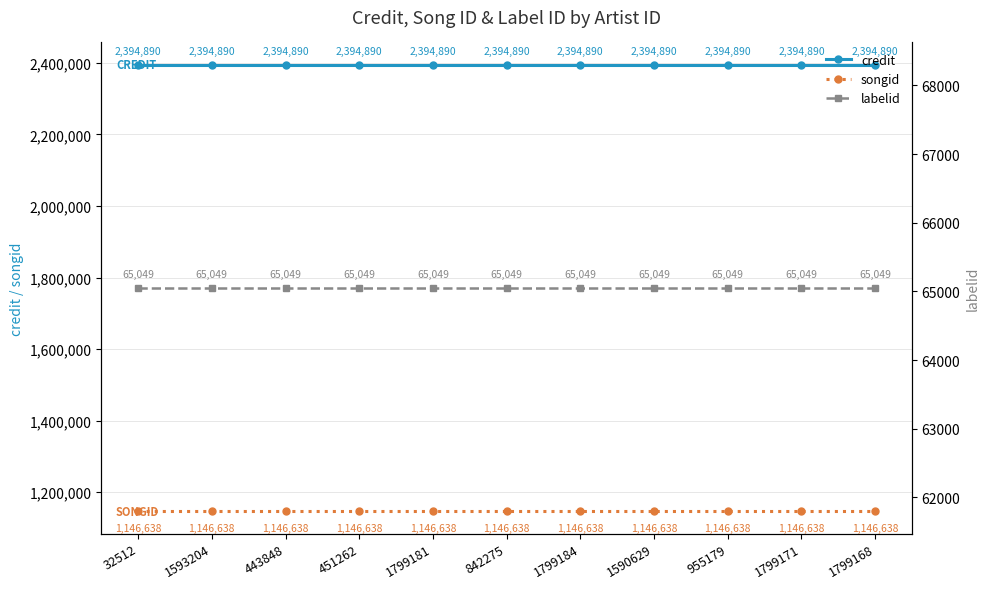

The credit series shows 3178770 at 443848. True or false?

False